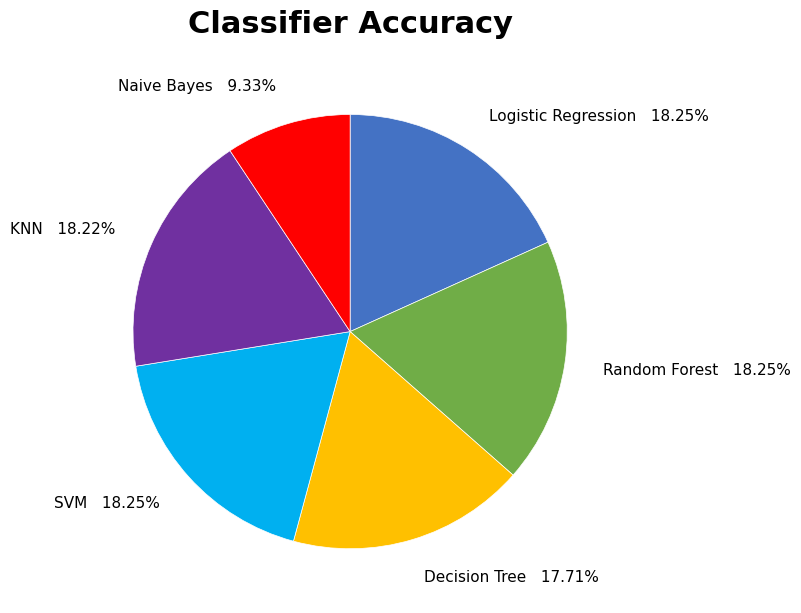

Which has a higher value, Decision Tree 17.71% or Naive Bayes 9.33%?

Decision Tree 17.71%